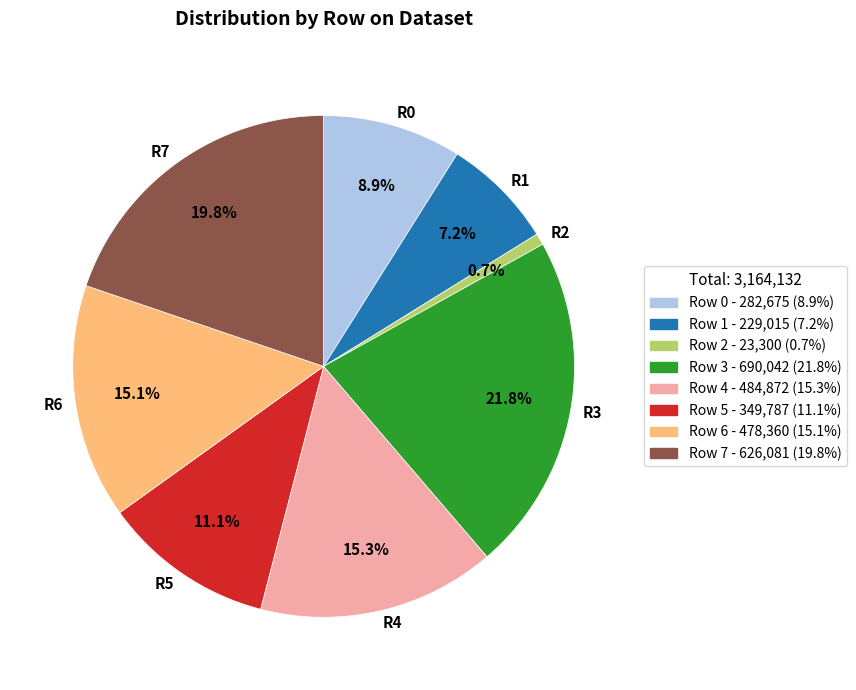

To the nearest percent, what is the difference between the largest and smallest slice percentages?

21%